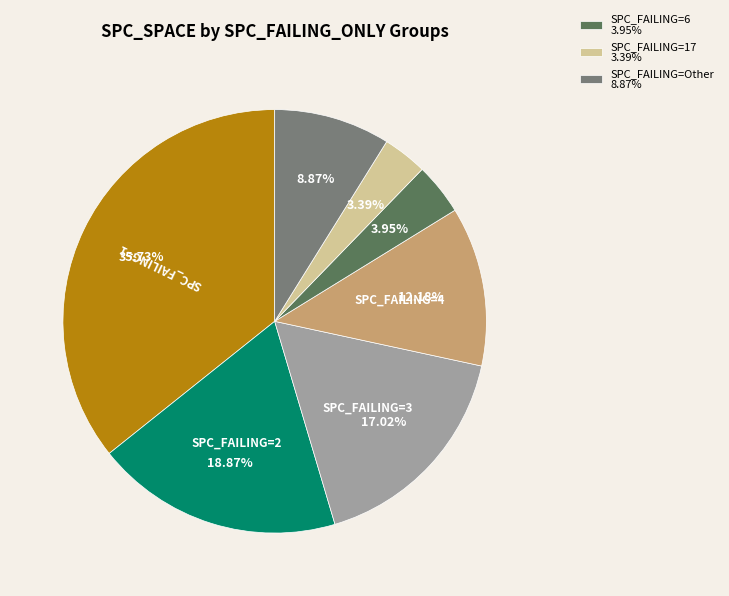

How many segments does this pie chart have?

7